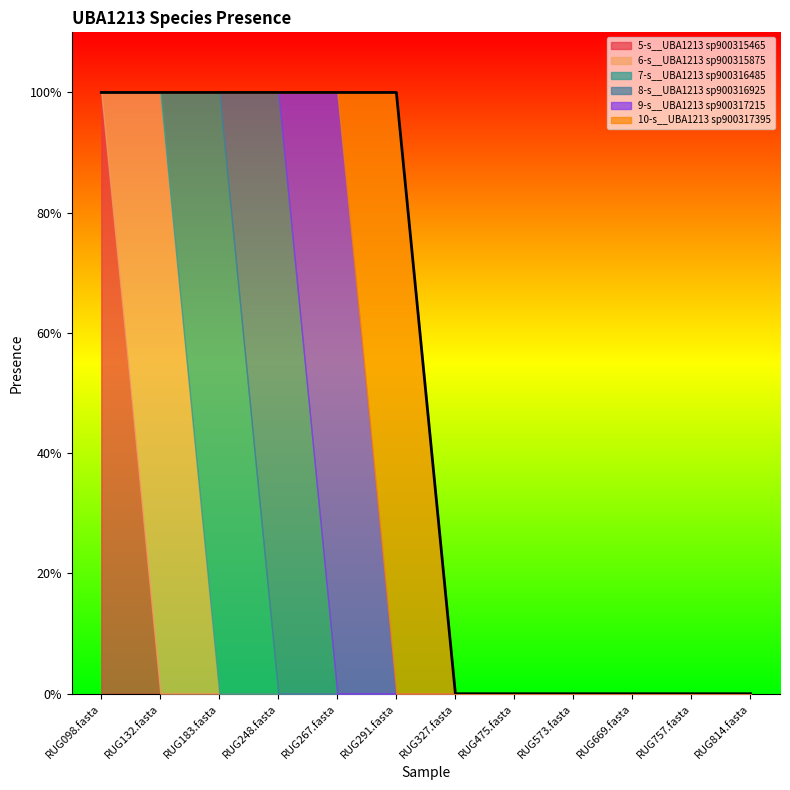

How many interior local peaks does the 9-s__UBA1213 sp900317215 series have?

1